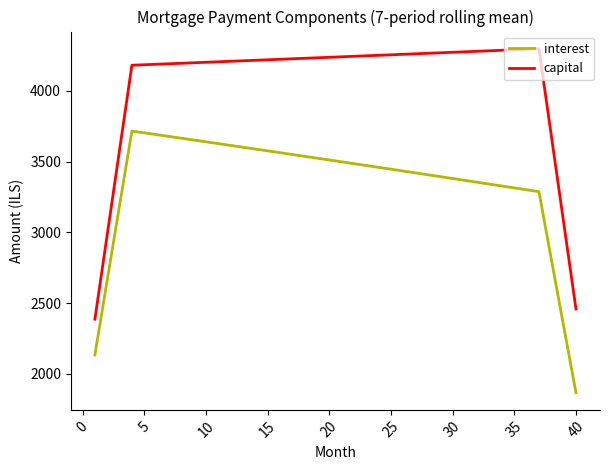

Rank the series by their average value, from highest to lowest.

capital, interest